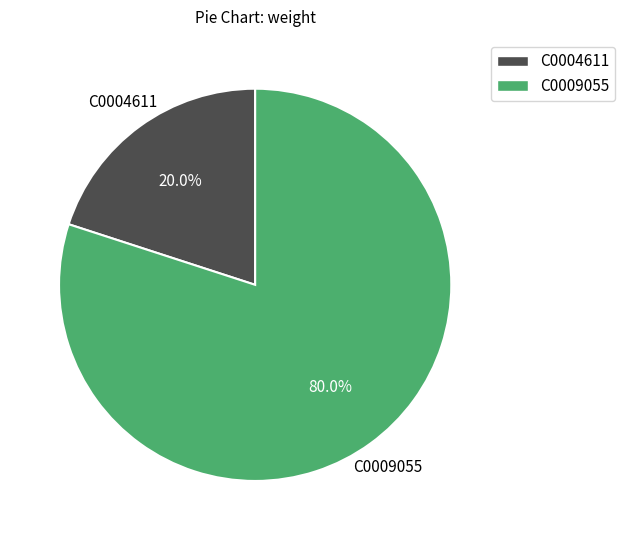

What is the smallest slice in the pie chart?

C0004611